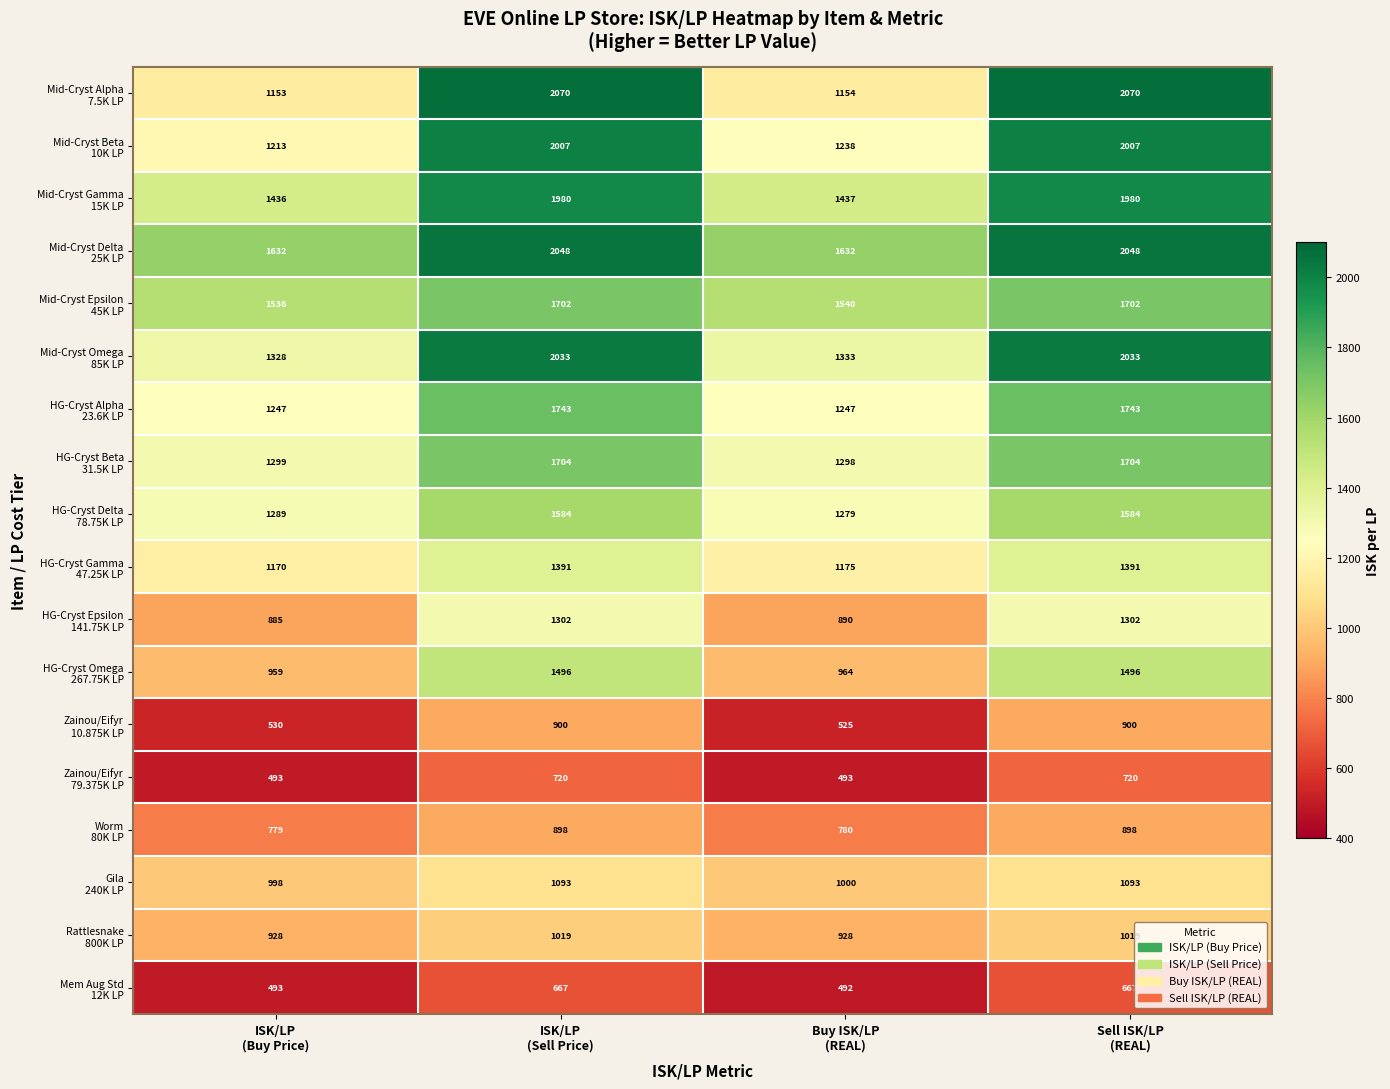

What is the minimum value shown in the chart?

492